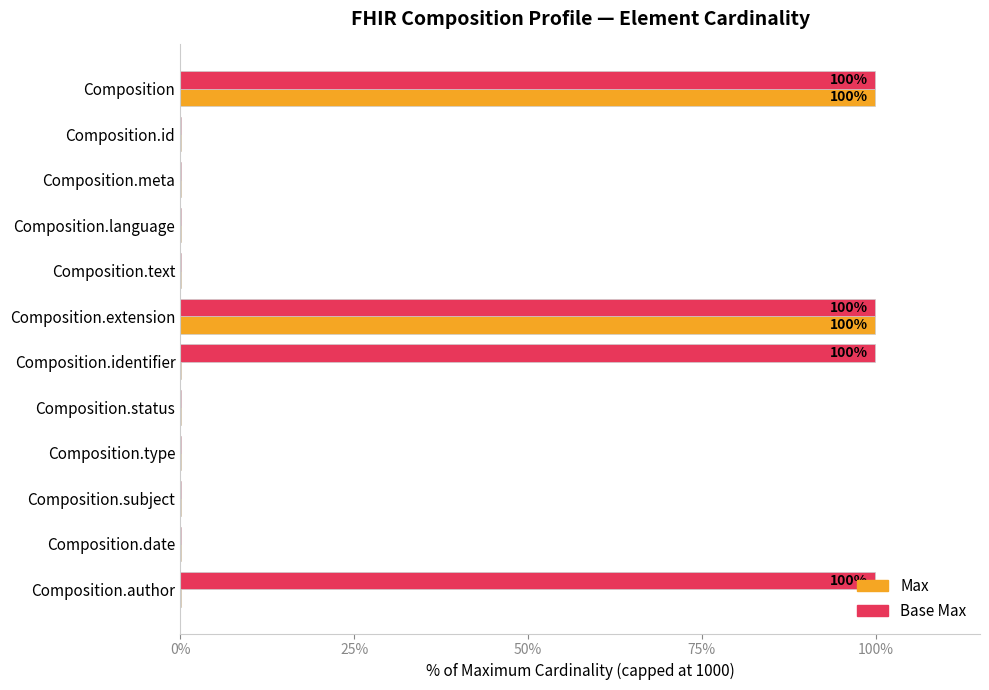

Which series has the largest total across all categories?

Base Max